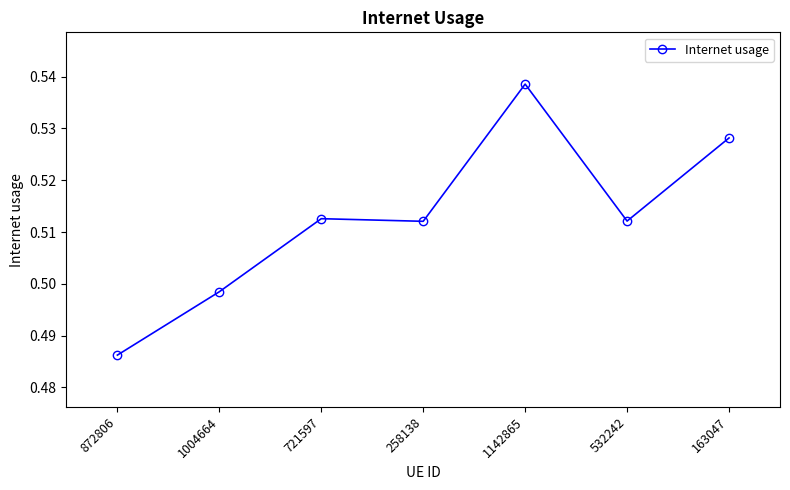

How many lines are shown in the chart?

1